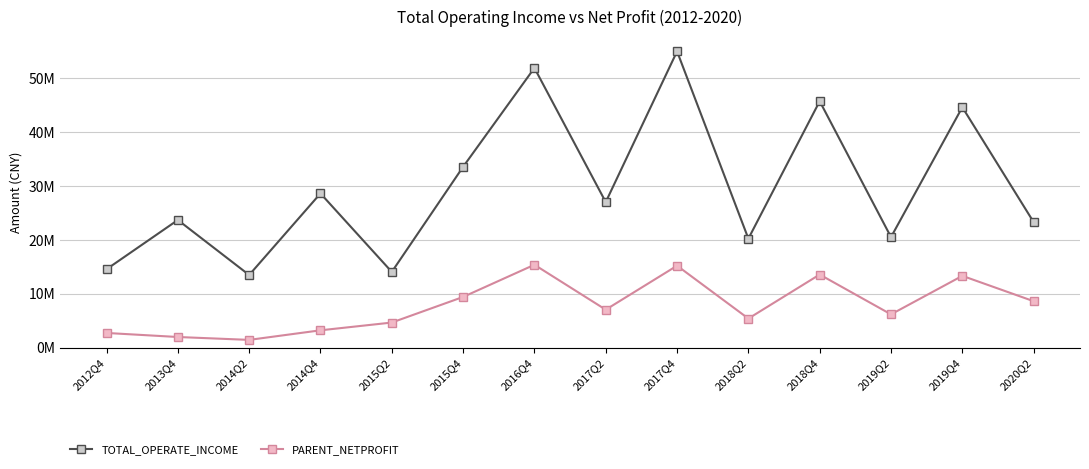

The PARENT_NETPROFIT series shows 5319192.8 at 2014Q4. True or false?

False